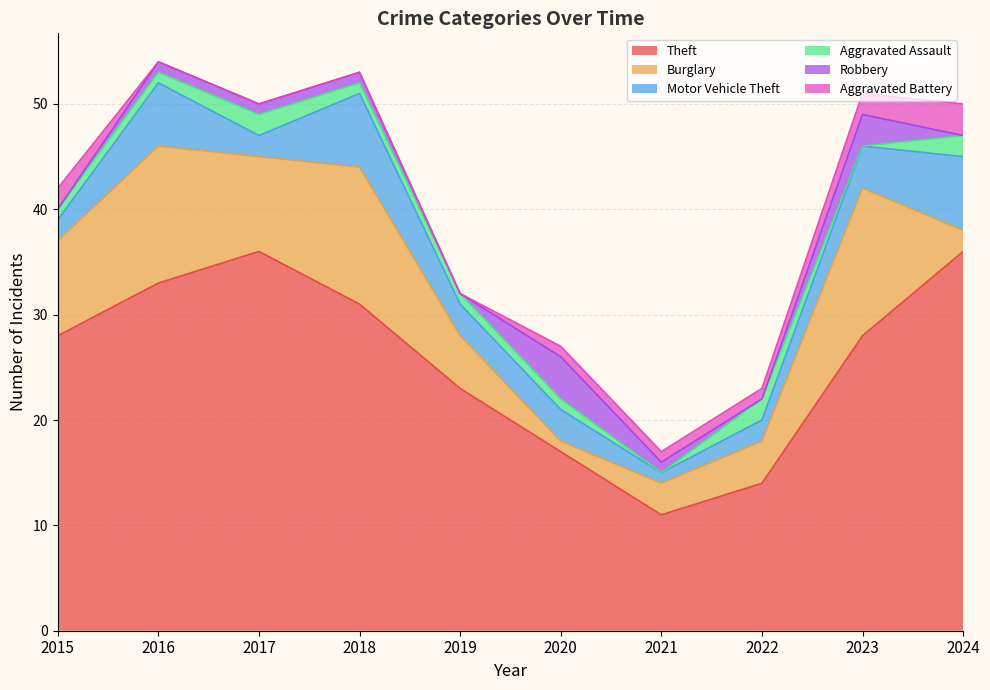

How many data points in Theft are less than 28?

4